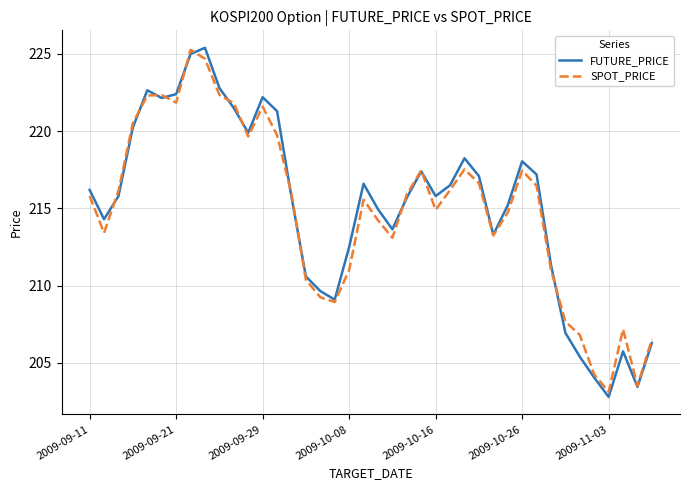

What is the maximum value shown in the chart?

225.4